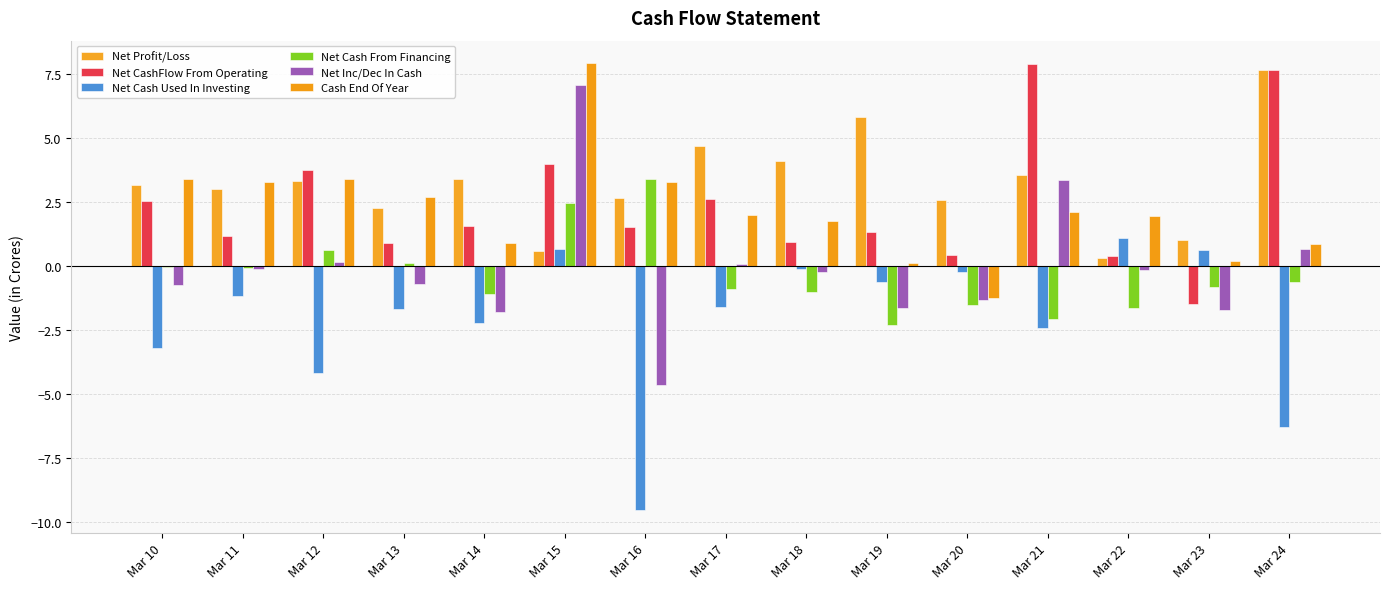

Rank the categories by Net Profit/Loss value from lowest to highest.

Mar 22, Mar 15, Mar 23, Mar 13, Mar 20, Mar 16, Mar 11, Mar 10, Mar 12, Mar 14, Mar 21, Mar 18, Mar 17, Mar 19, Mar 24